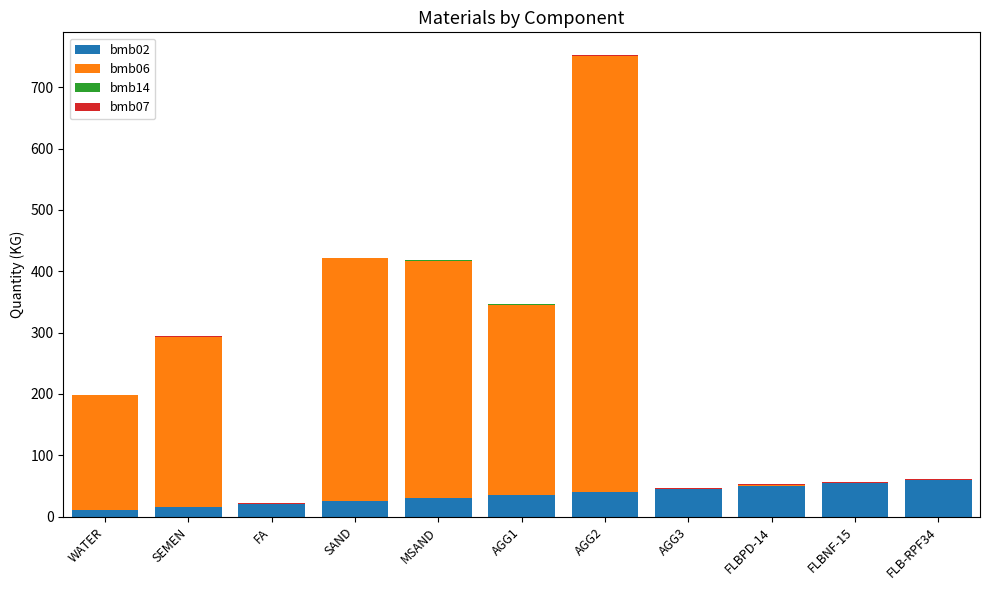

The value of bmb02 at AGG2 is 40.0. True or false?

True